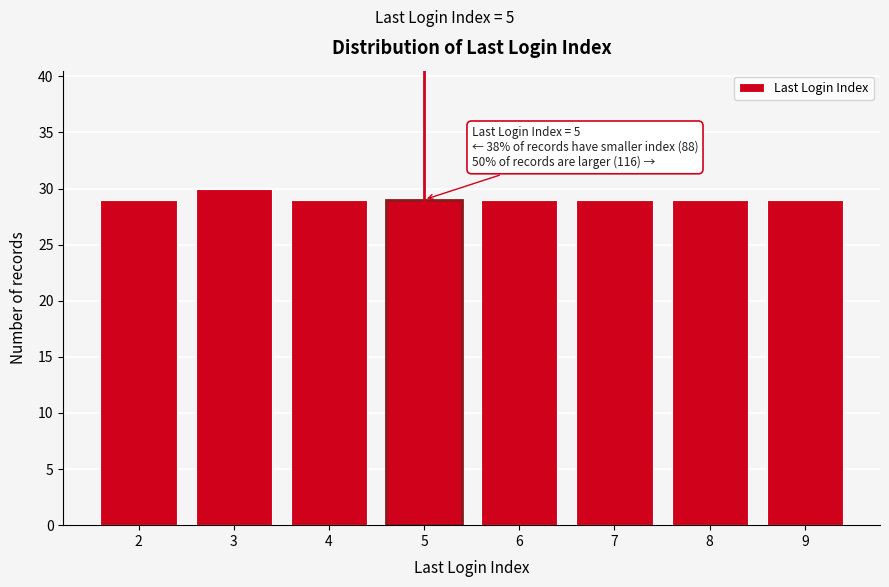

Reading right to left, list all the values displayed in this chart.

29	29	29	29	29	29	30	29